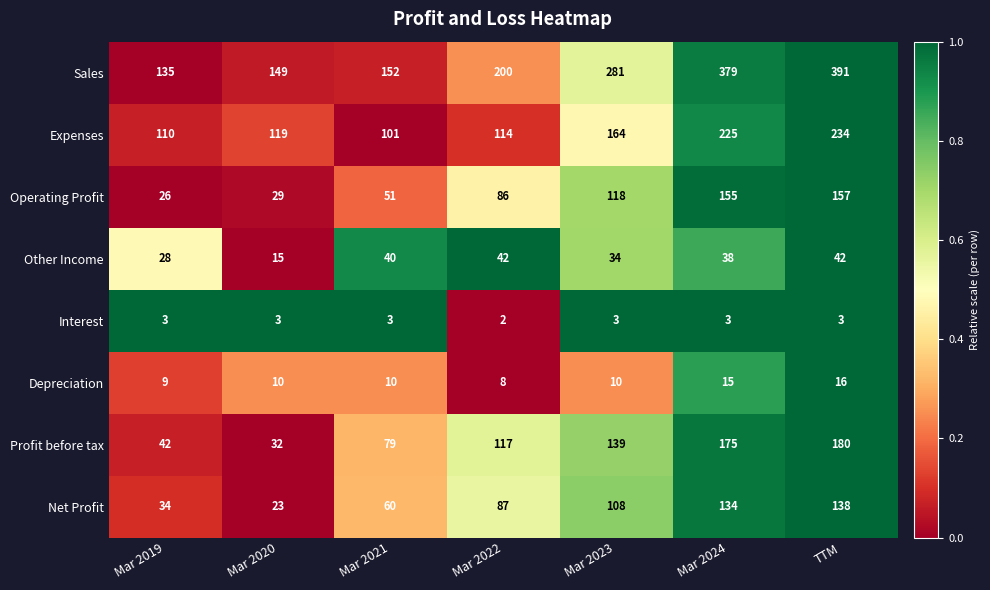

What is the difference between the maximum and minimum values in the Profit before tax series?

148